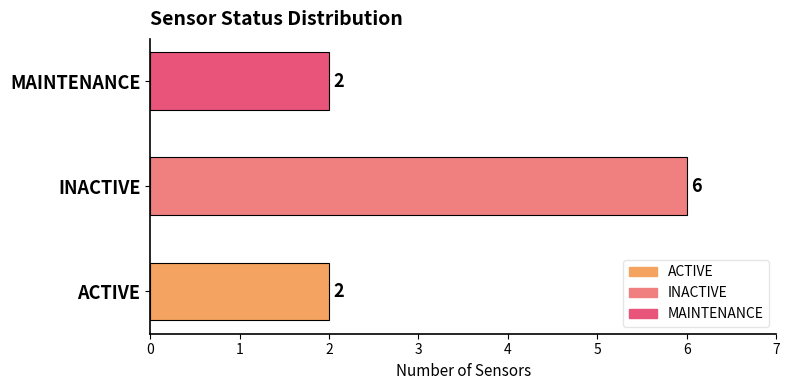

Reading top to bottom, extract all data points from this chart.

MAINTENANCE=2	INACTIVE=6	ACTIVE=2